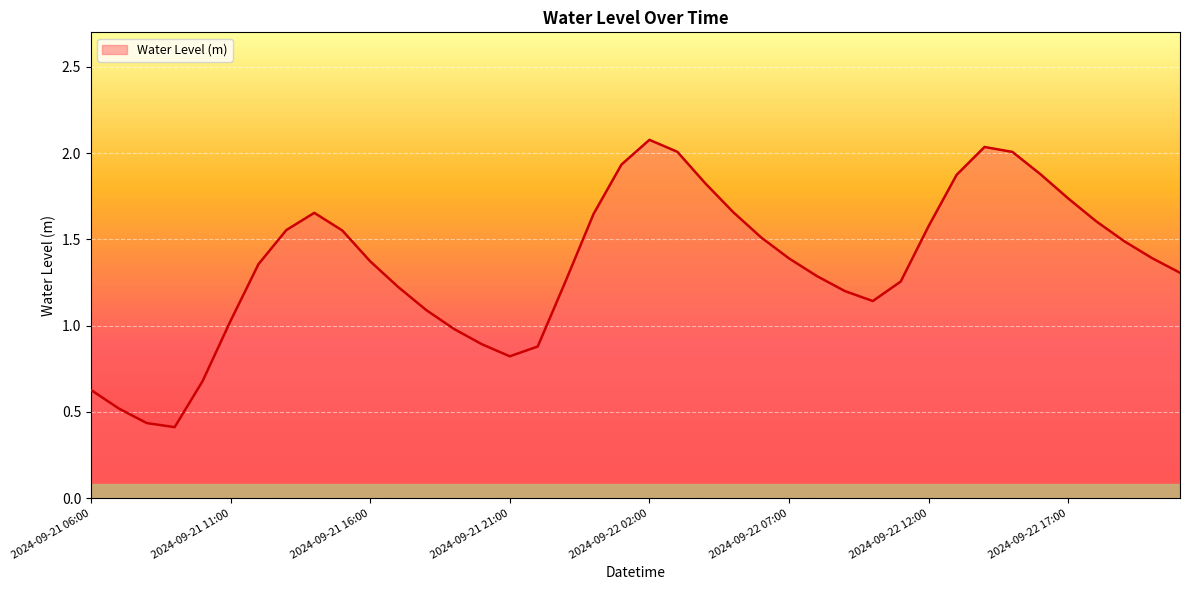

At which category does the chart reach its peak across all series?

2024-09-22 02:00